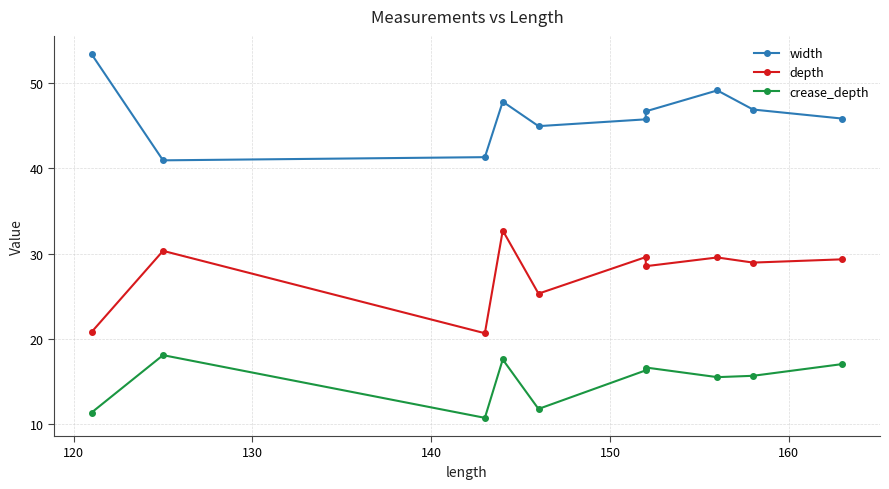

What is the difference between the second highest and second lowest values in the depth series?

9.5